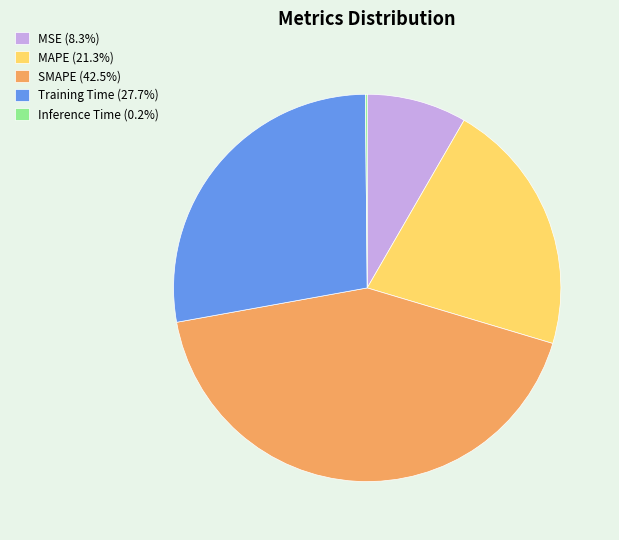

Do SMAPE (42.5%) and Training Time (27.7%) together represent more than half of the pie?

Yes